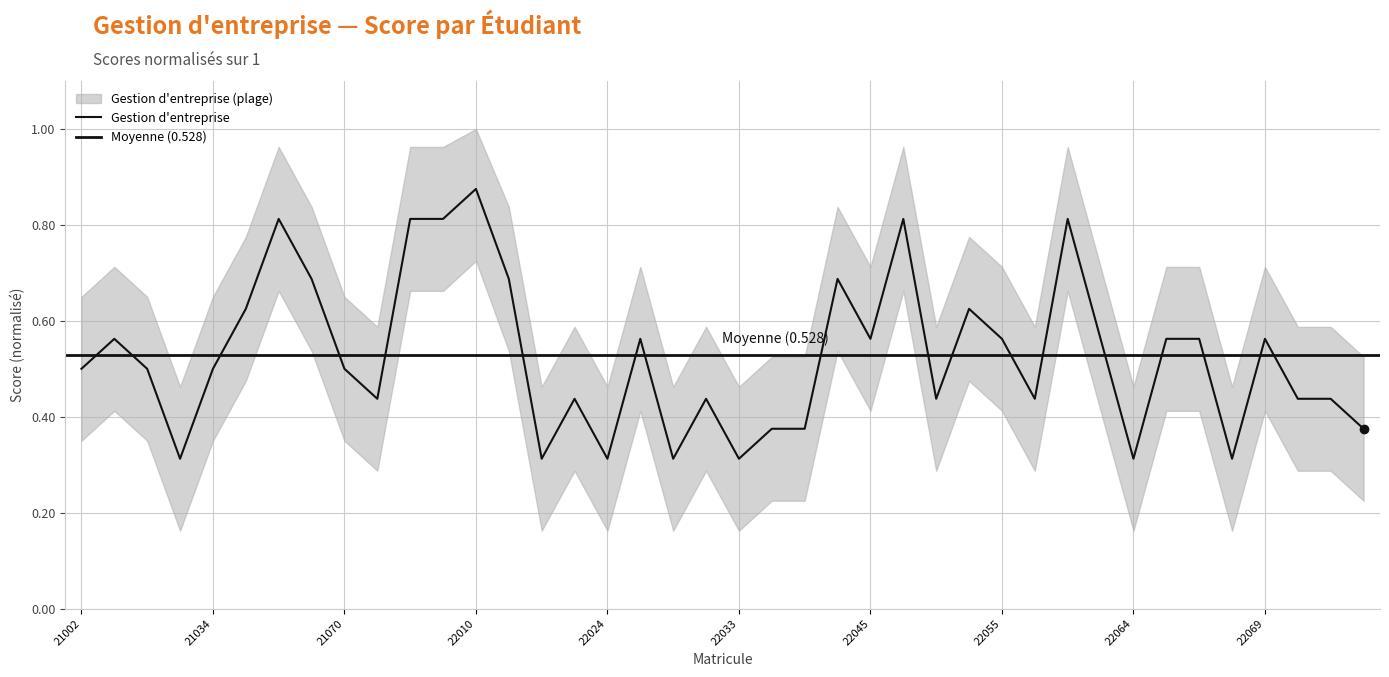

What is the value of the 11th point from the left?

0.8